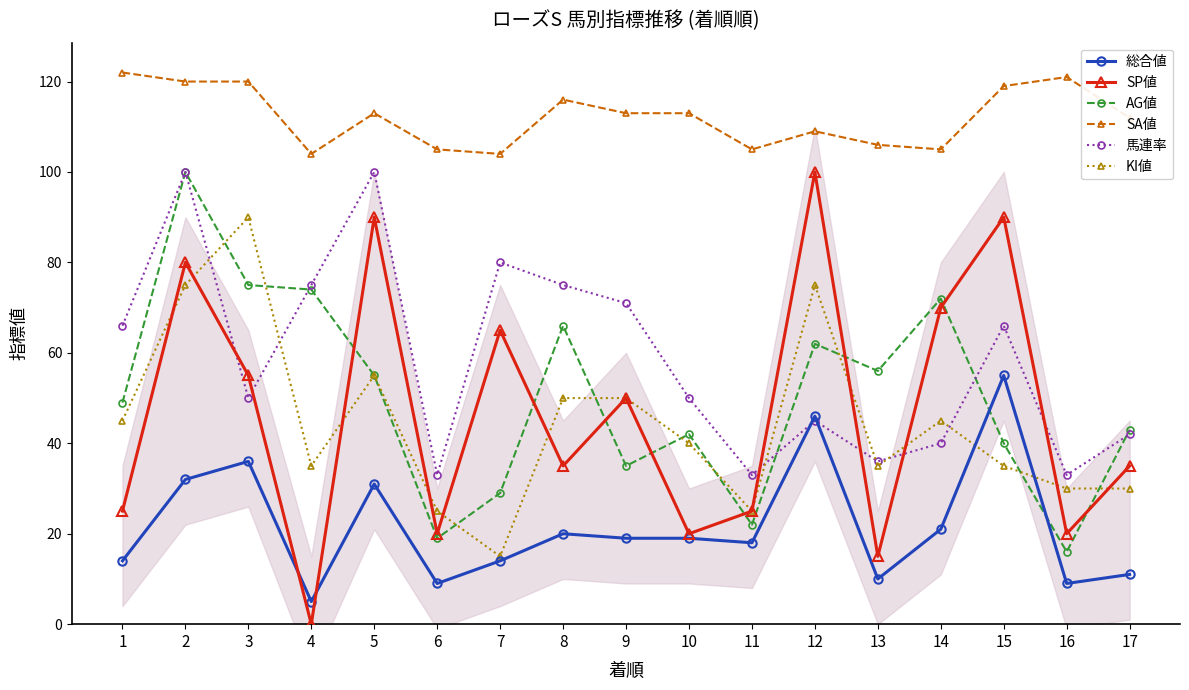

Rank the categories by 総合値 value from lowest to highest.

4, 6, 16, 13, 17, 1, 7, 11, 9, 10, 8, 14, 5, 2, 3, 12, 15